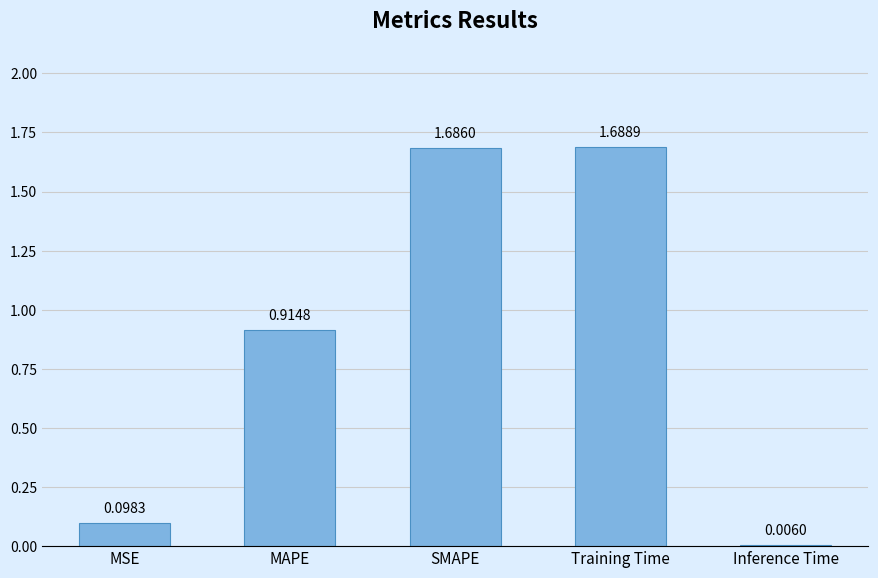

What is the sum of all values?

4.4